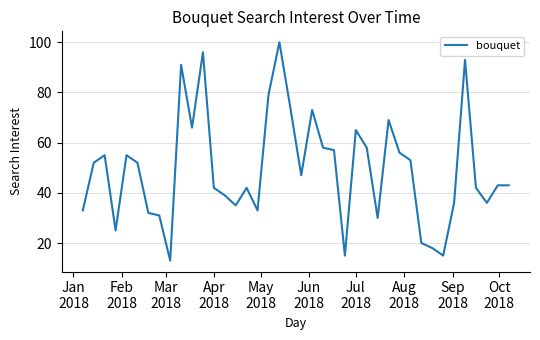

What is the difference between the maximum and minimum values?

87